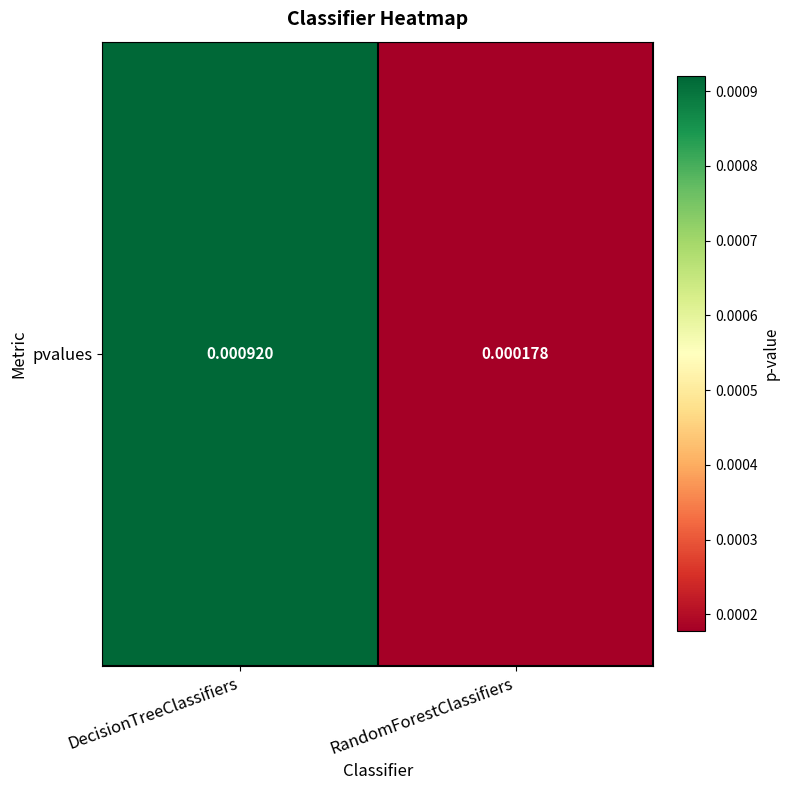

Rank the categories by value from lowest to highest.

RandomForestClassifiers, DecisionTreeClassifiers